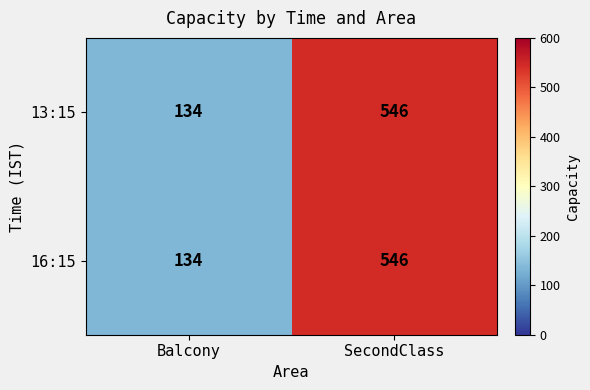

Where is 16:15 nearest to the value 340?

Balcony